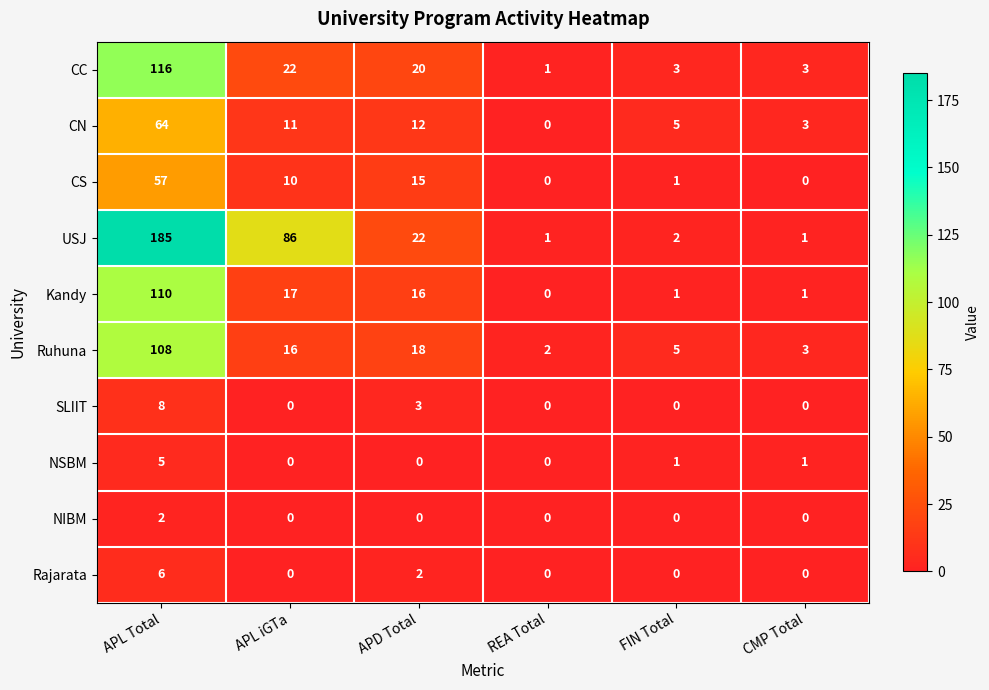

List the series in order of their peak value, highest first.

USJ, CC, Kandy, Ruhuna, CN, CS, SLIIT, Rajarata, NSBM, NIBM